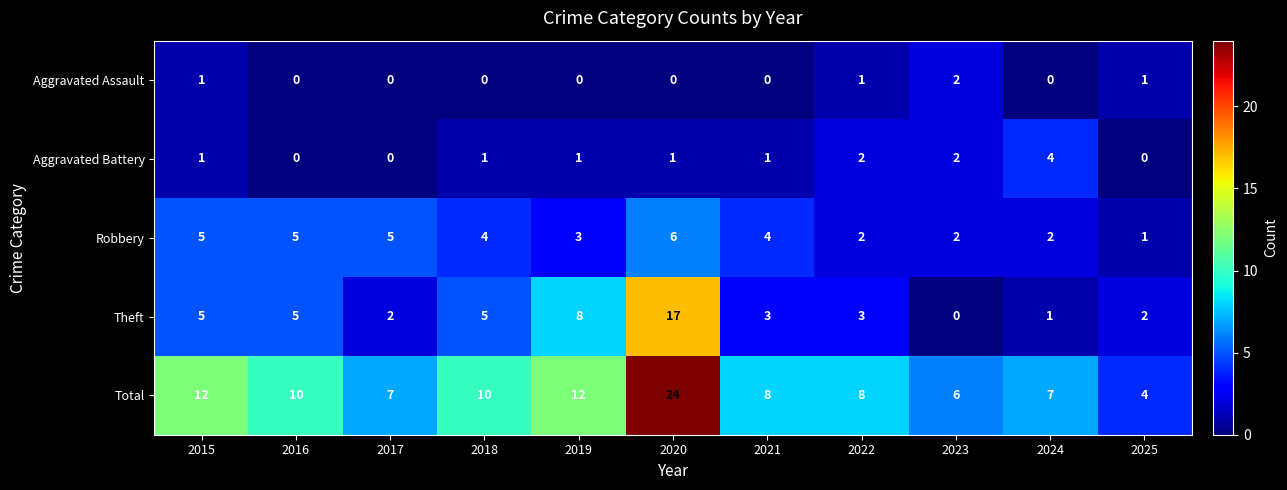

Rank the series by their maximum value, from highest to lowest.

Total, Theft, Robbery, Aggravated Battery, Aggravated Assault